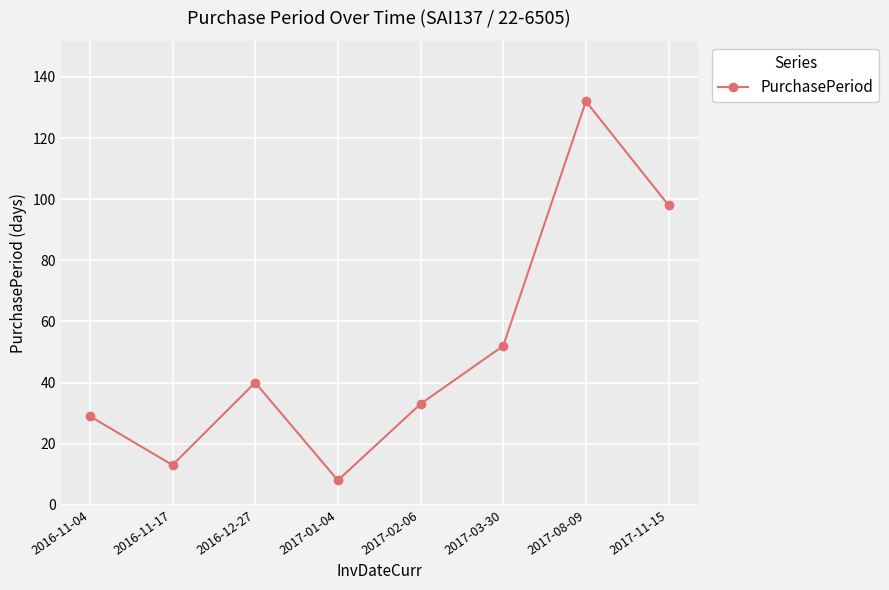

At which category does the data reach its first local valley?

2016-11-17